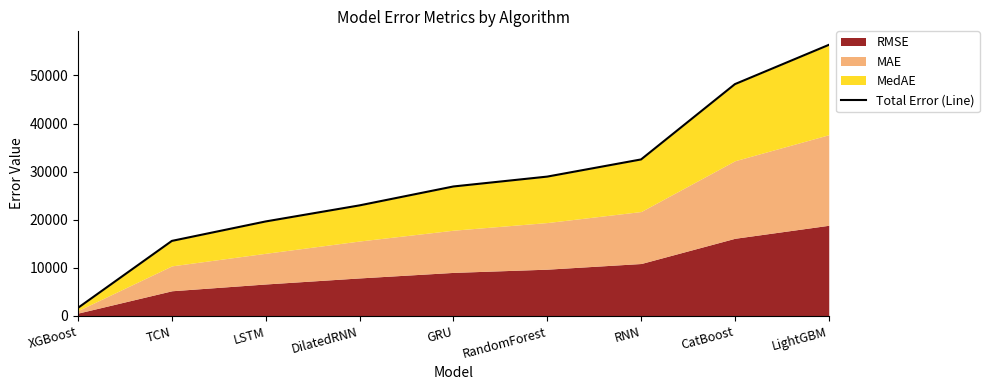

Between TCN and RNN, which is larger?

RNN